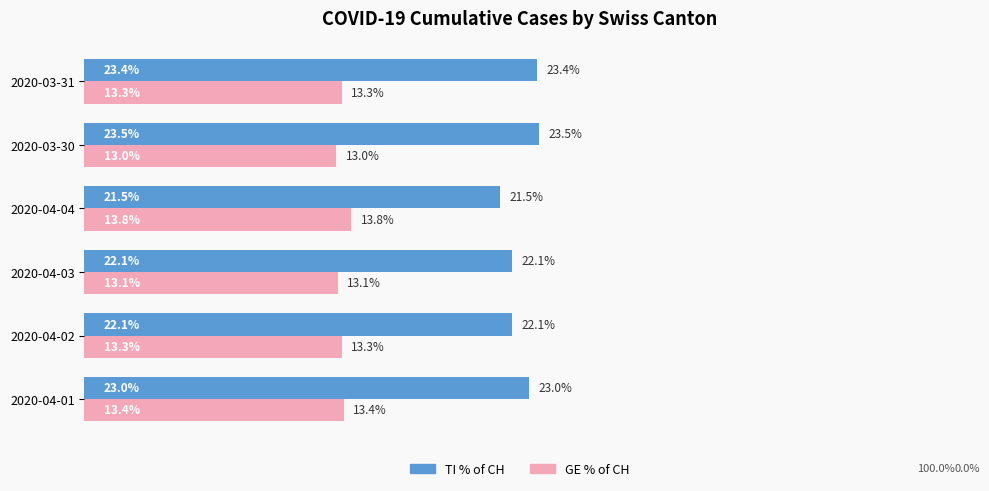

At 2020-03-30, list the series in order from largest to smallest.

TI % of CH, GE % of CH